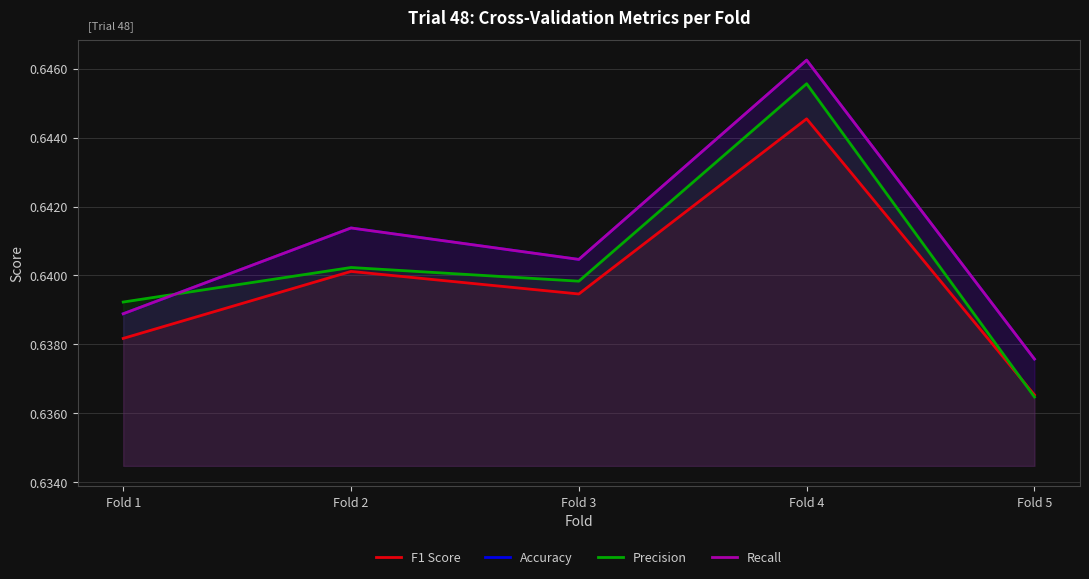

Reading left to right, list all the values displayed in this chart.

F1 Score: 0.6	0.6	0.6	0.6	0.6
Accuracy: 0.6	0.6	0.6	0.6	0.6
Precision: 0.6	0.6	0.6	0.6	0.6
Recall: 0.6	0.6	0.6	0.6	0.6